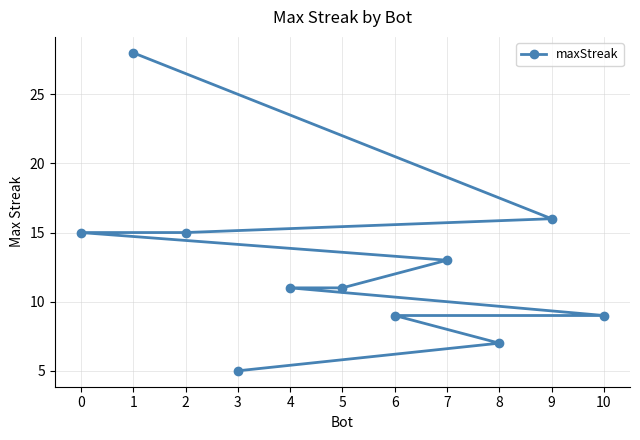

What is the label of the 10th point from the left?

8